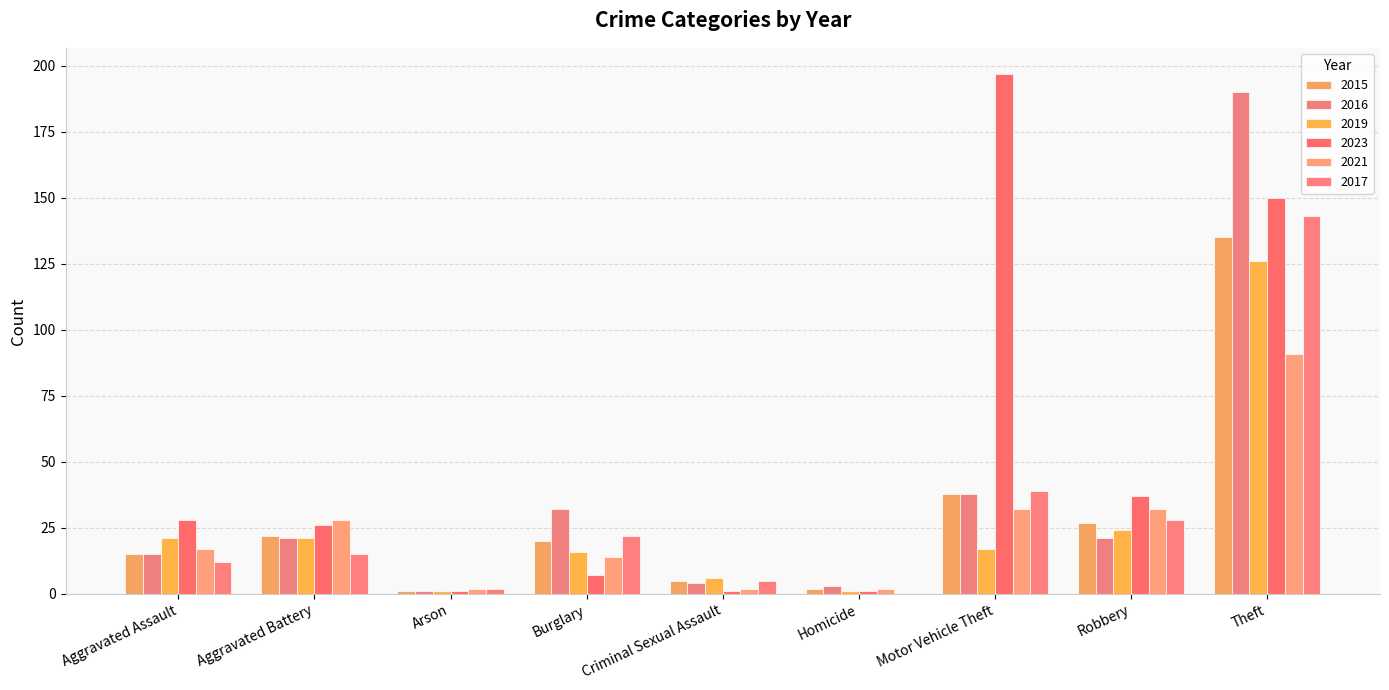

What is the sum of all 2015 values?

265